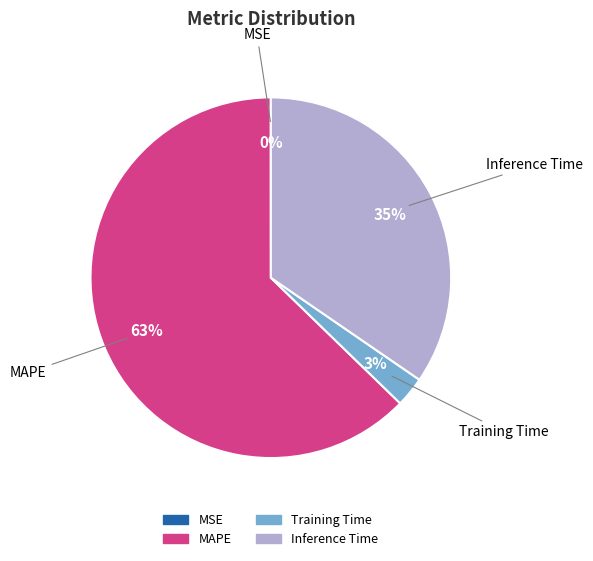

The MAPE slice represents 63% of the pie. True or false?

True